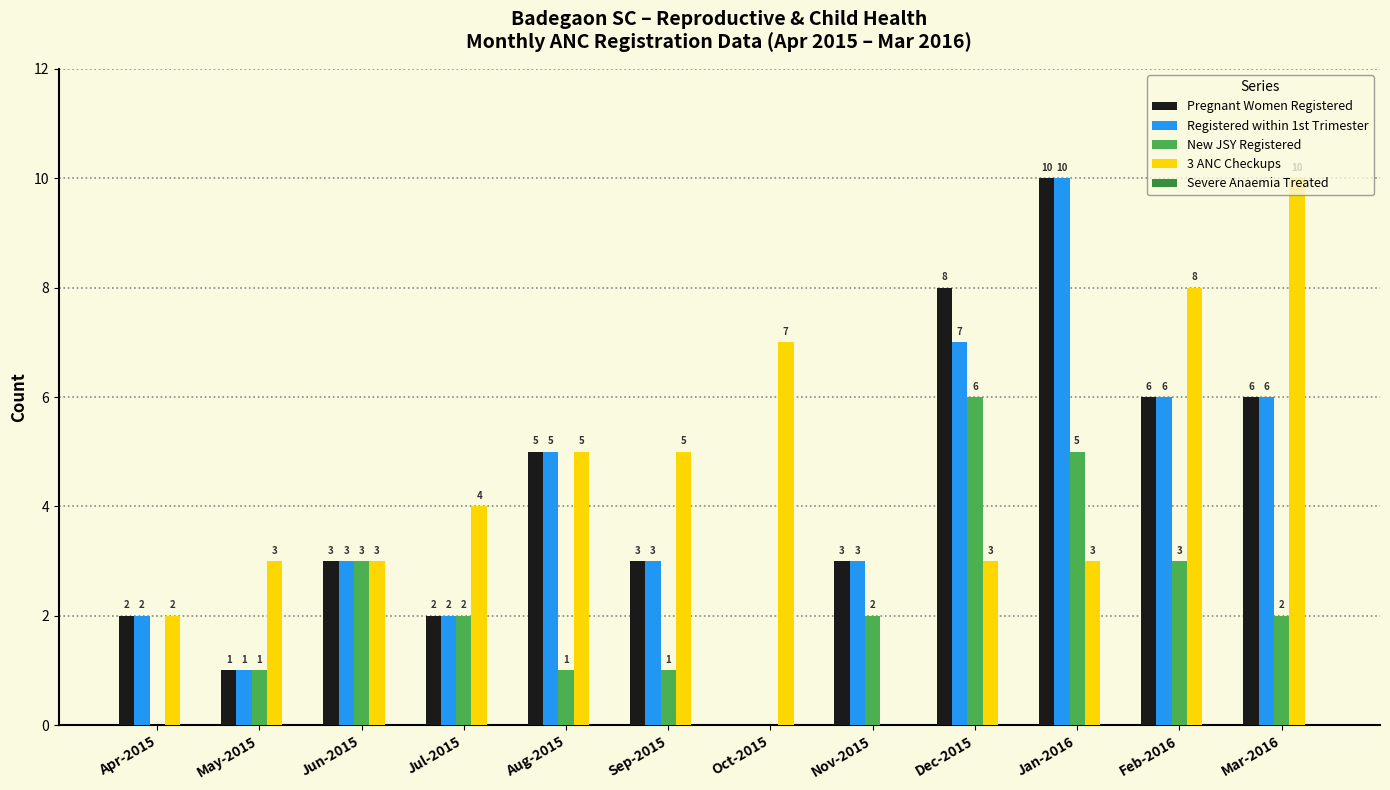

How many distinct data groups are displayed?

4